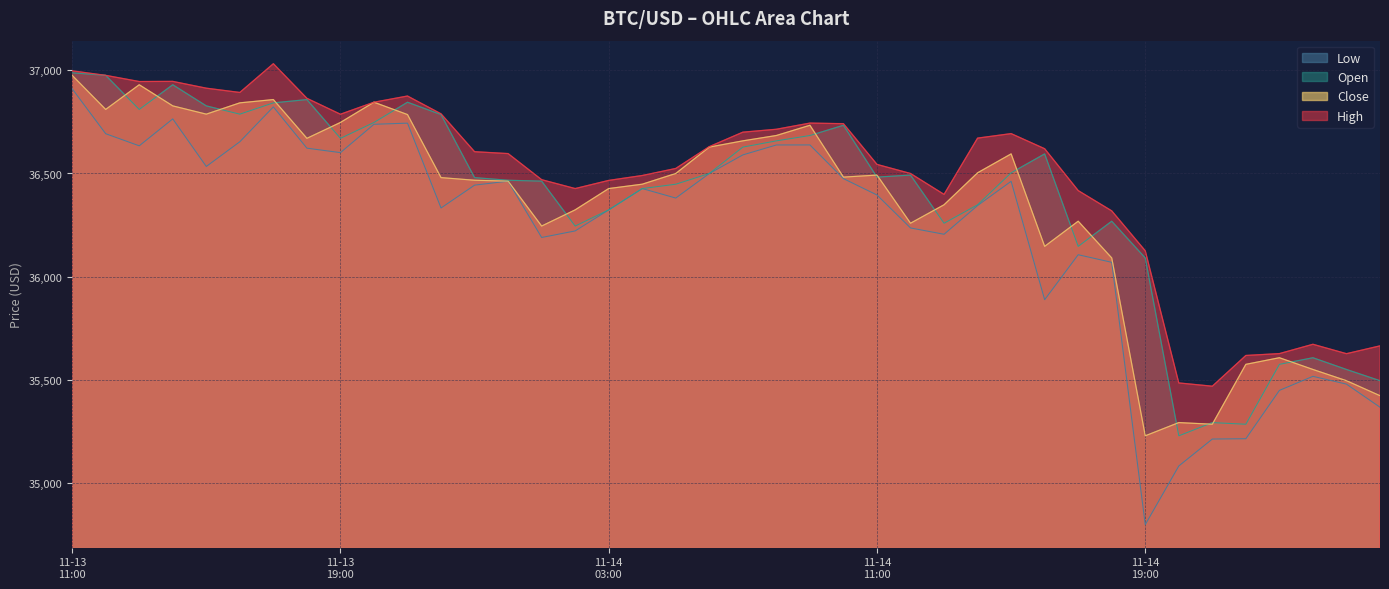

Which series has the largest range (max minus min)?

Low